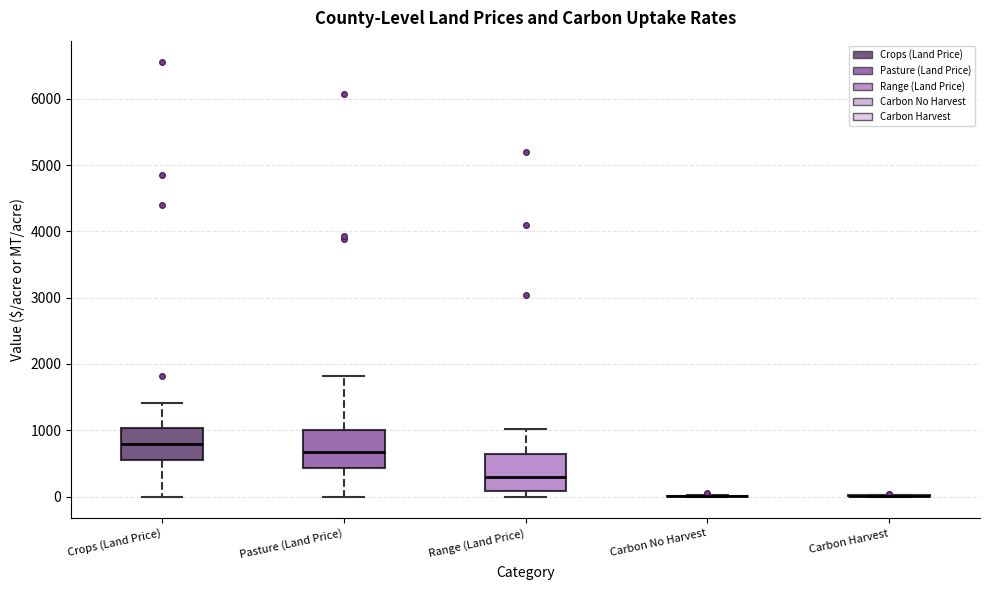

Reading left to right, transcribe this box plot: for each box, give where its median line is, the range the box spans, and where its two whiskers end, as read against the y-axis. The values are not printed on the chart, so give them approximately, as read against the axis.

Crops (Land Price): median 800, box 600 to 1000, whiskers 0 to 1400
Pasture (Land Price): median 700, box 400 to 1000, whiskers 0 to 1800
Range (Land Price): median 300, box 100 to 600, whiskers 0 to 1000
Carbon No Harvest: box collapsed to a line at 0, whiskers 0 to 0
Carbon Harvest: box collapsed to a line at 0, whiskers 0 to 0